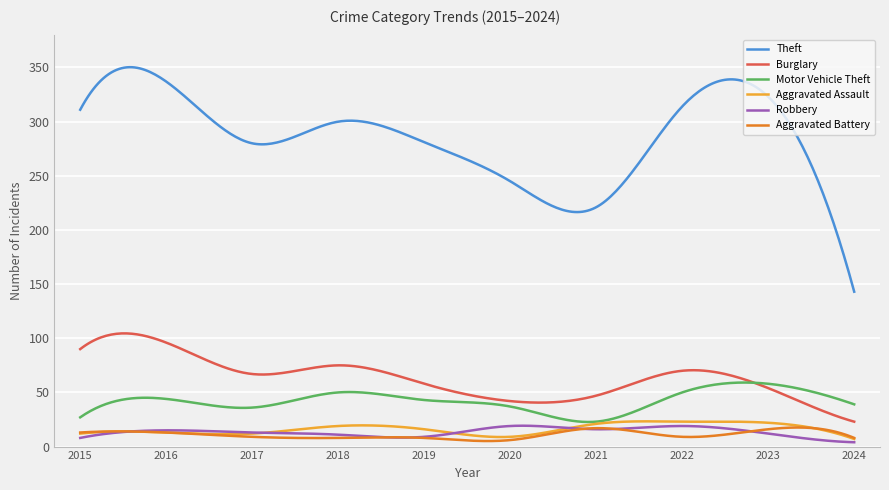

True or false: Burglary and Aggravated Battery cross at least once.

False